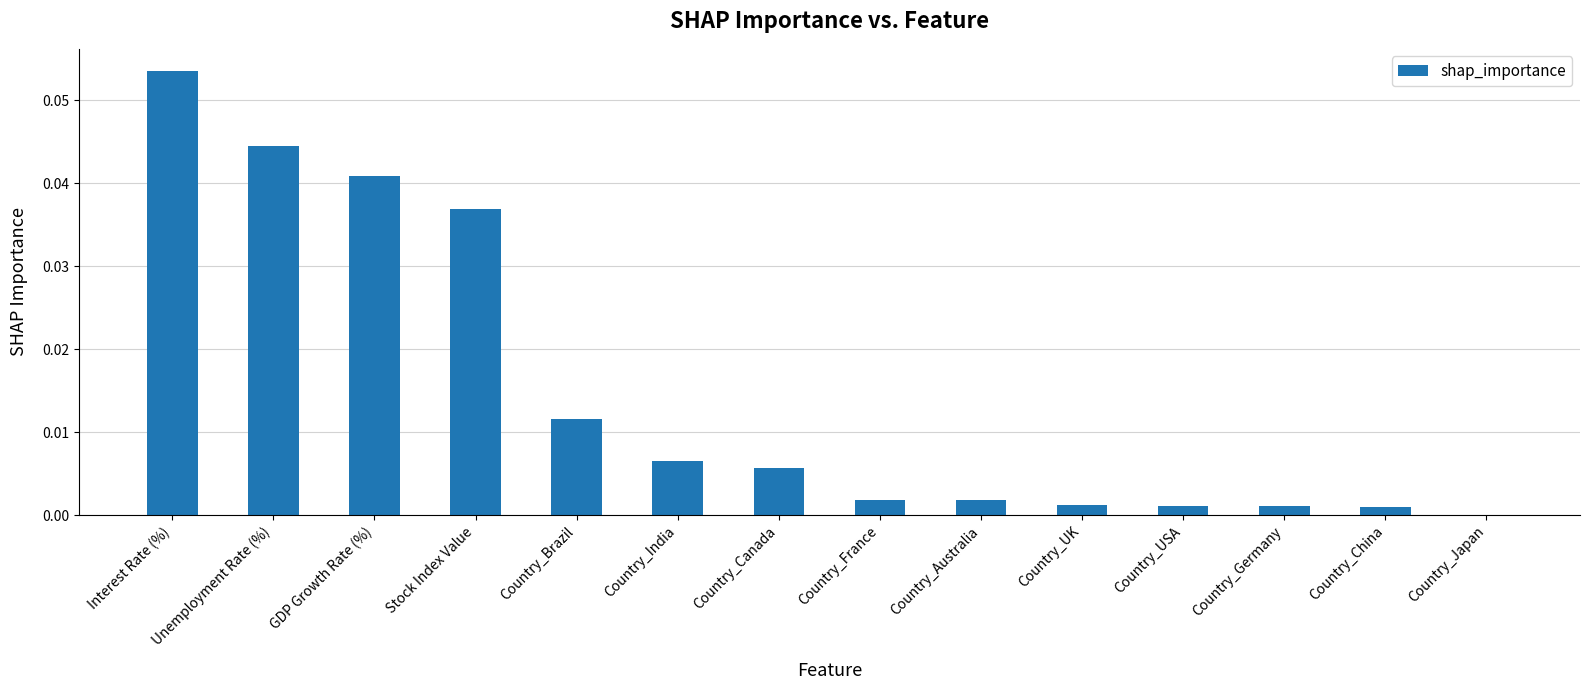

Is it true that the value at Country_UK is 0.0?

True